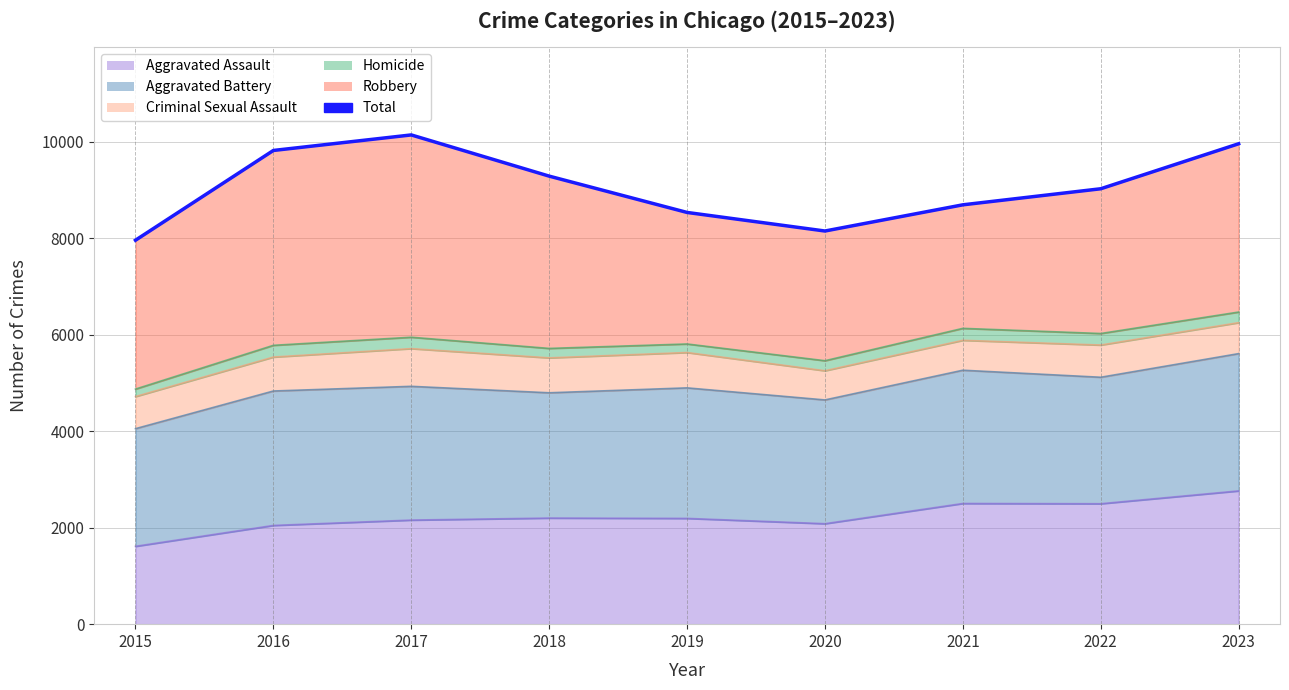

What is the change in value from 2016 to 2017?

+322